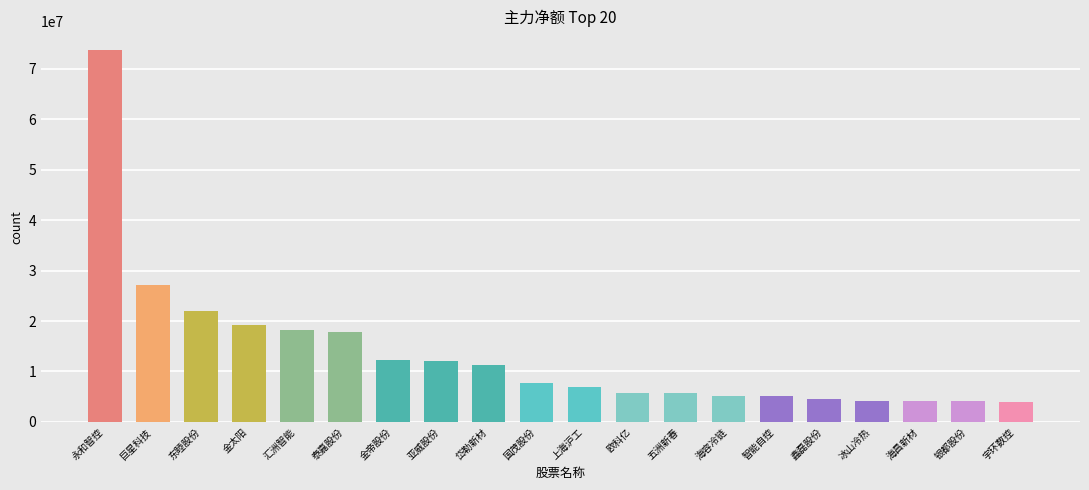

Approximately how many times larger is the value at 泰嘉股份 compared to 五洲新春?

3.1